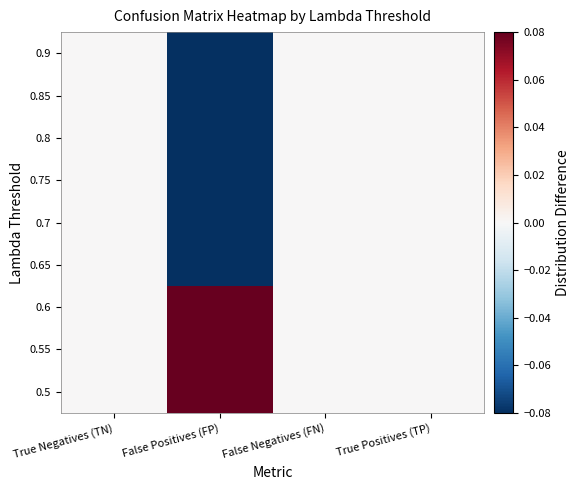

Which has a higher value, False Negatives (FN) or False Positives (FP)?

False Positives (FP)